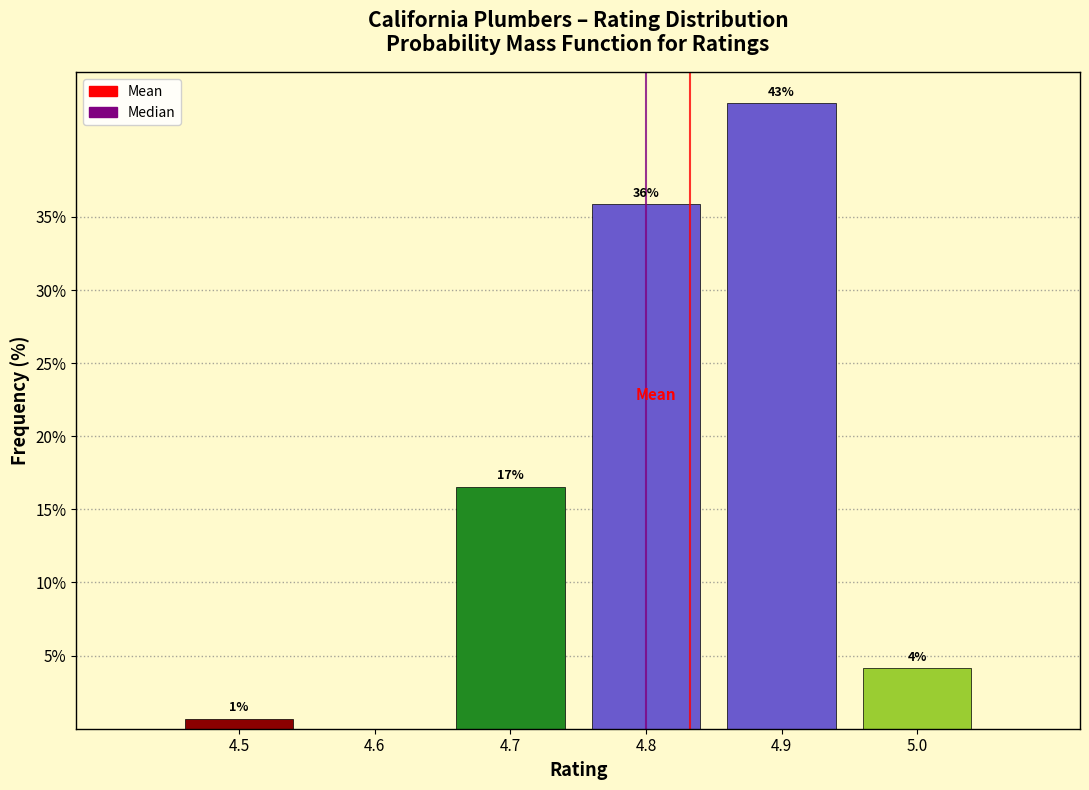

Are the bars horizontal?

No